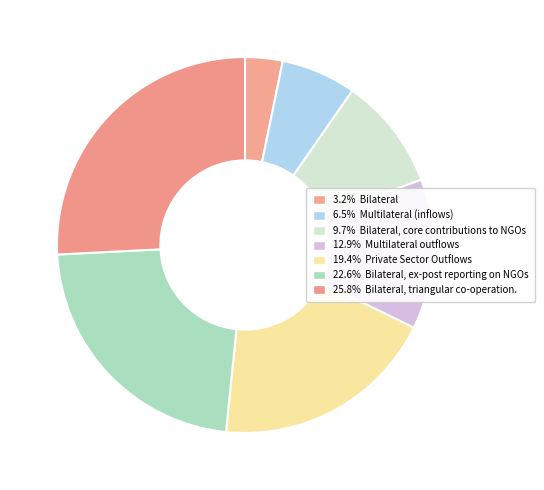

Which category has the biggest portion of the pie?

Bilateral, triangular co-operation.